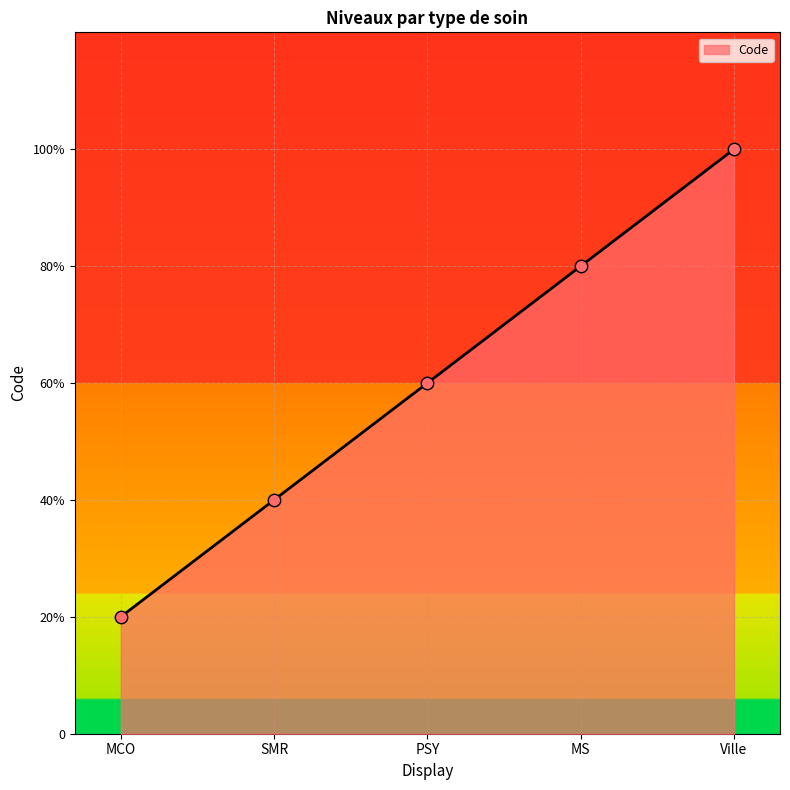

Is this an area chart (filled region under the line)?

Yes